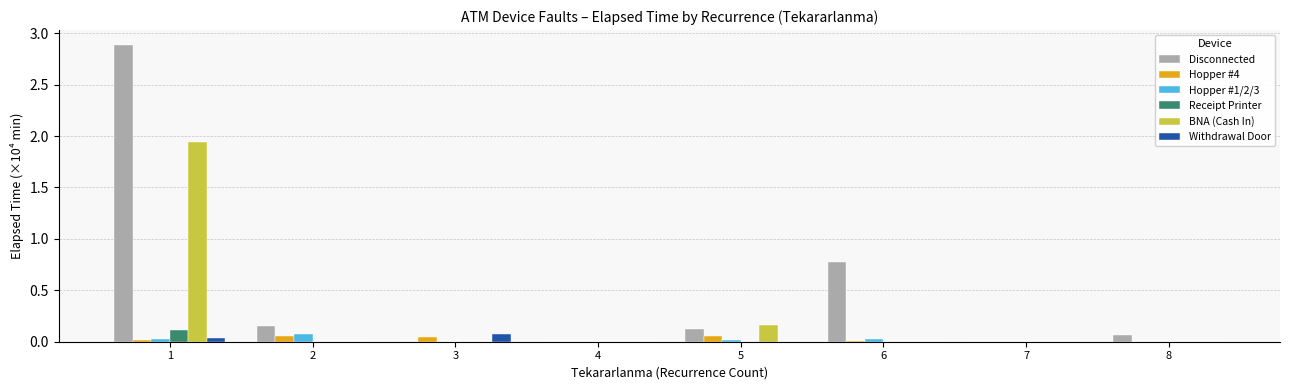

What is the maximum value for Disconnected?

2.9